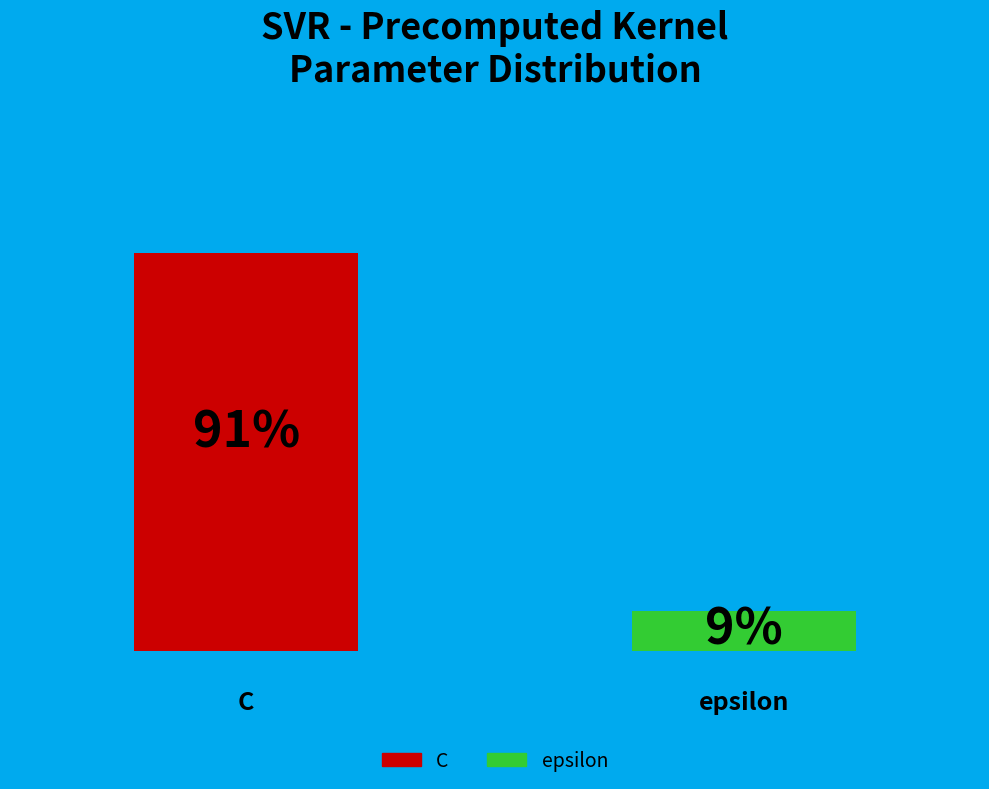

To the nearest percent, what percentage of the pie is C?

91%